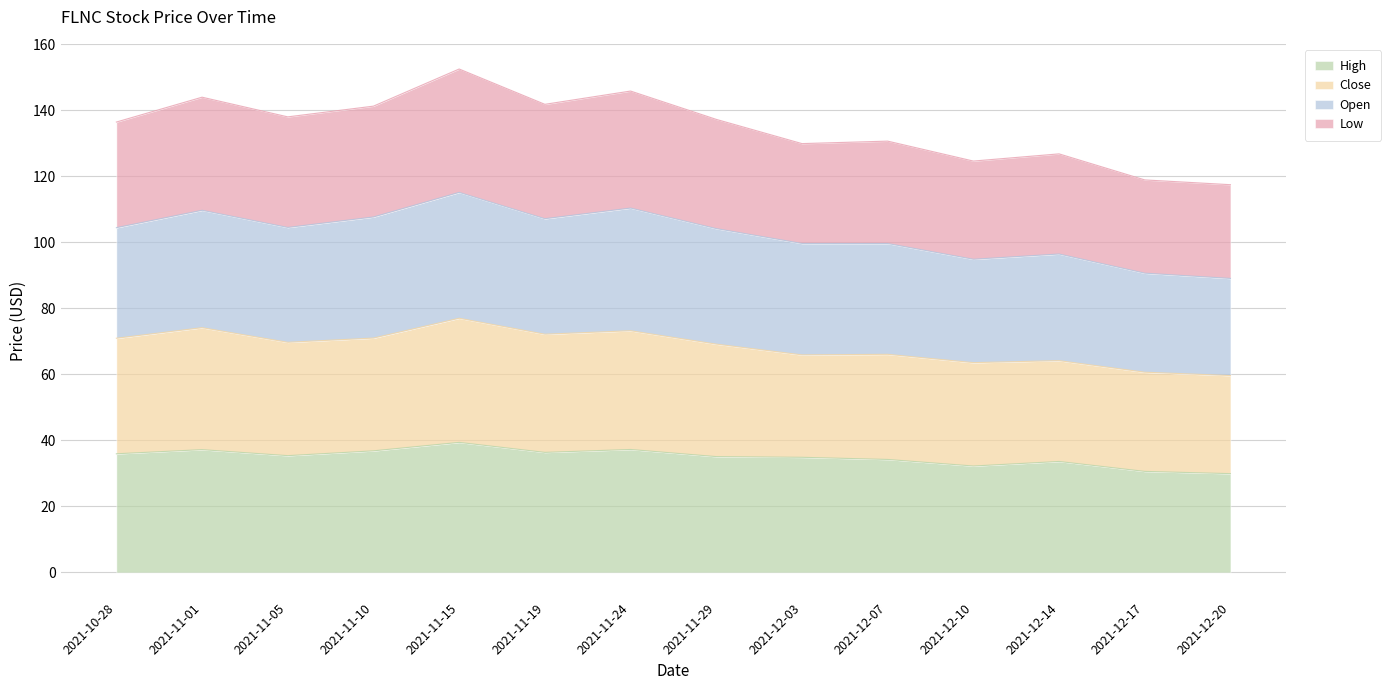

What is the minimum value for High?

29.9